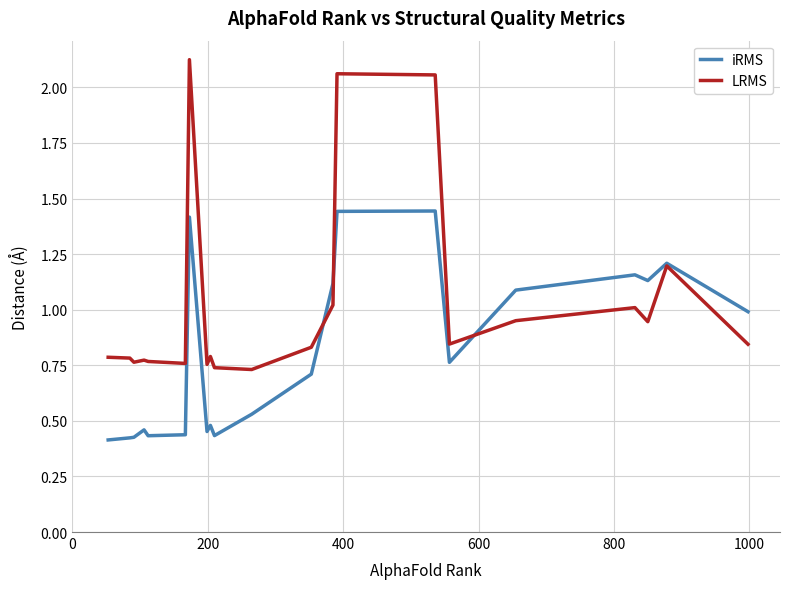

Rank the series by their average value, from lowest to highest.

iRMS, LRMS